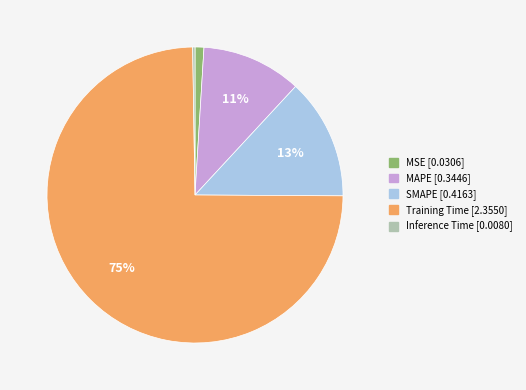

Is it true that SMAPE is 13% of the pie?

True